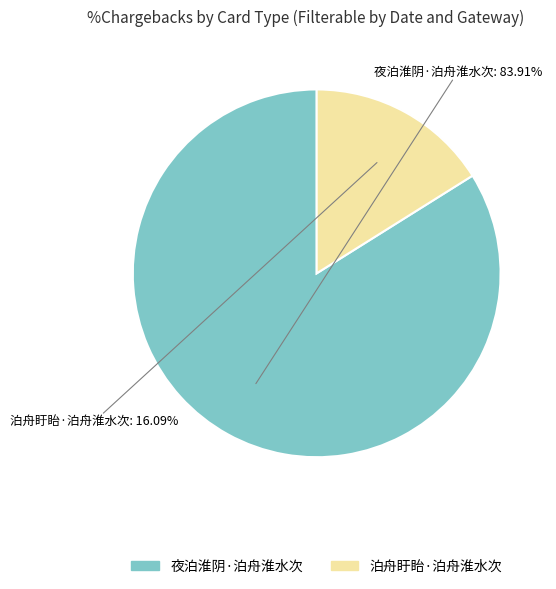

Count the number of slices in the pie.

2